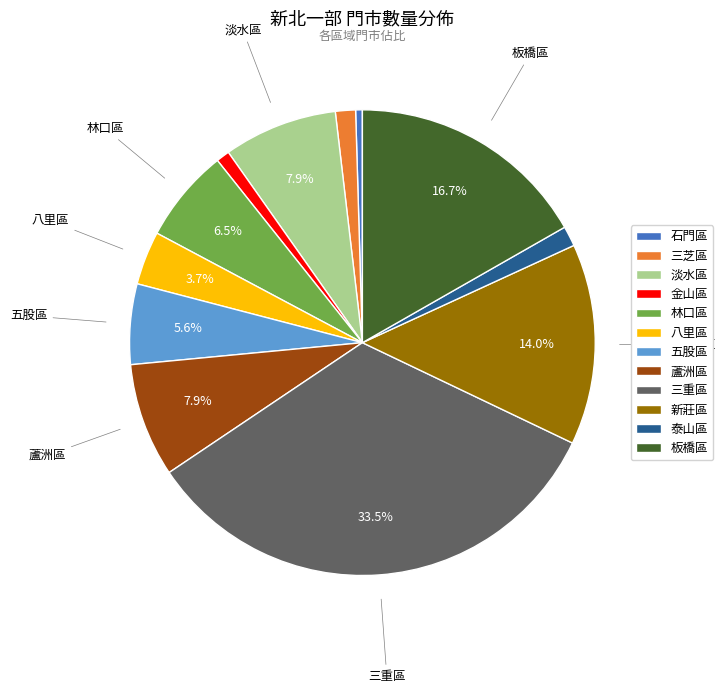

Count the number of slices in the pie.

12